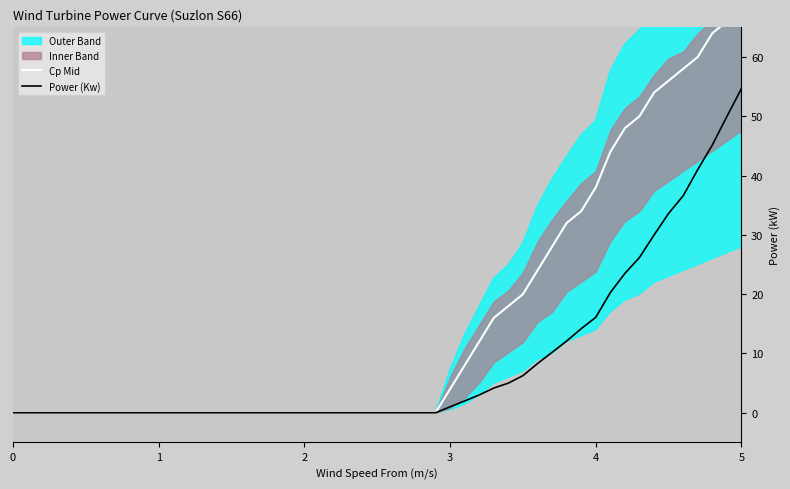

What is the sum of all Cp Mid values?

804.0